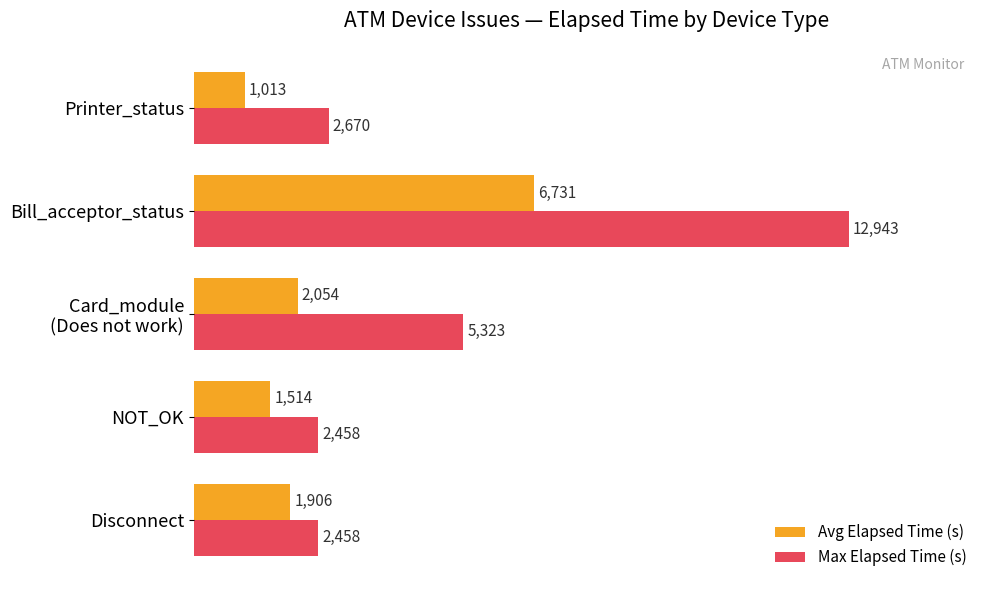

What are all the series names shown in the legend?

Avg Elapsed Time (s), Max Elapsed Time (s)